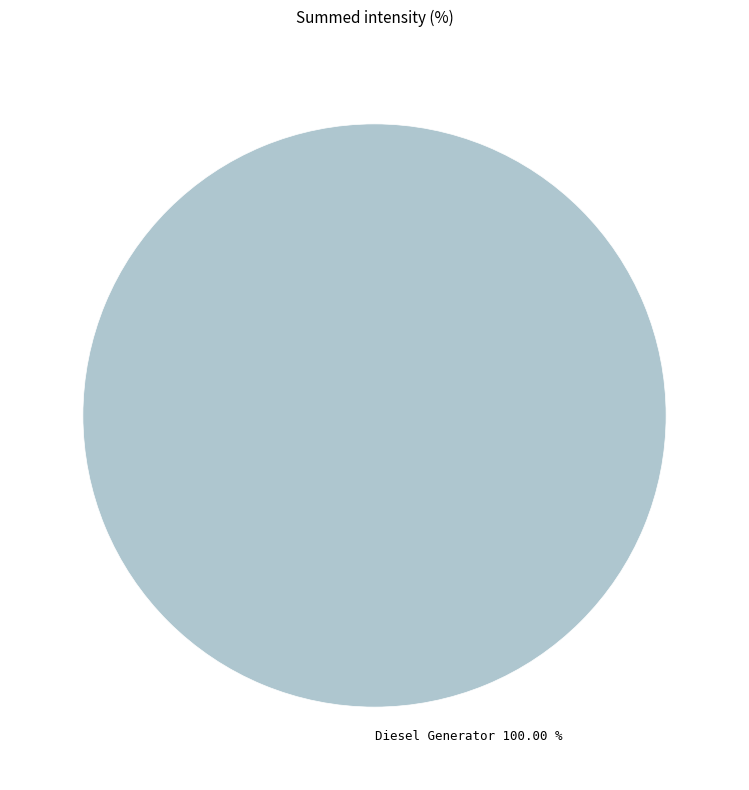

Does Diesel Generator 100.00 % account for over 50% of the chart?

Yes